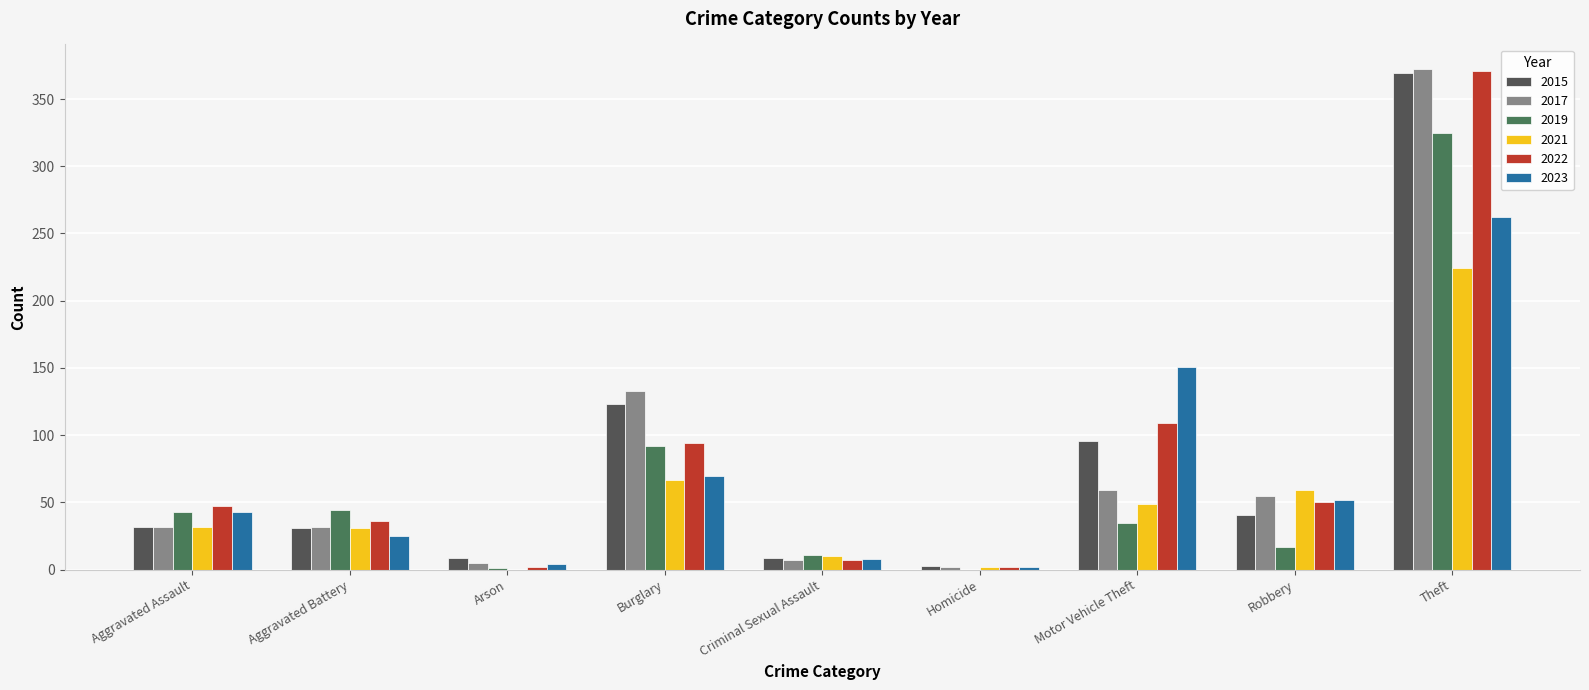

What is the total value across all series at Theft?

1923